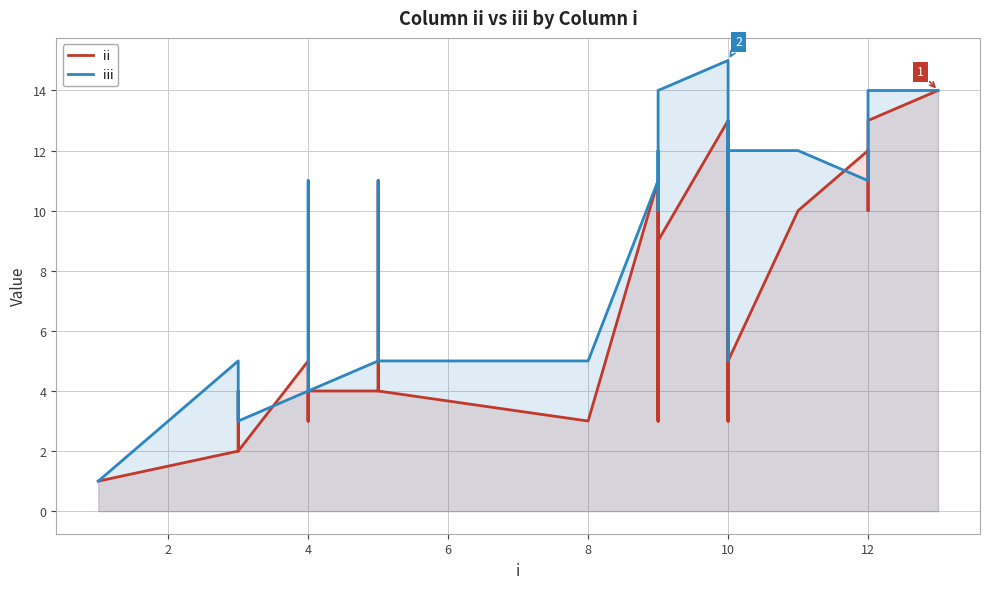

What is the difference between the maximum and minimum values in the ii series?

13